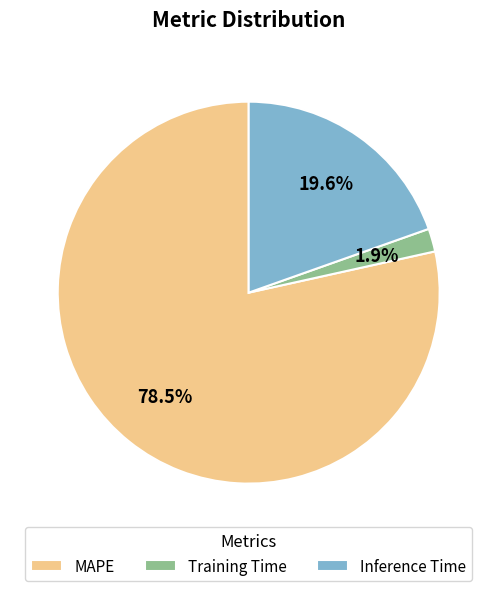

To the nearest percent, what is the combined percentage of Inference Time and MAPE?

98%